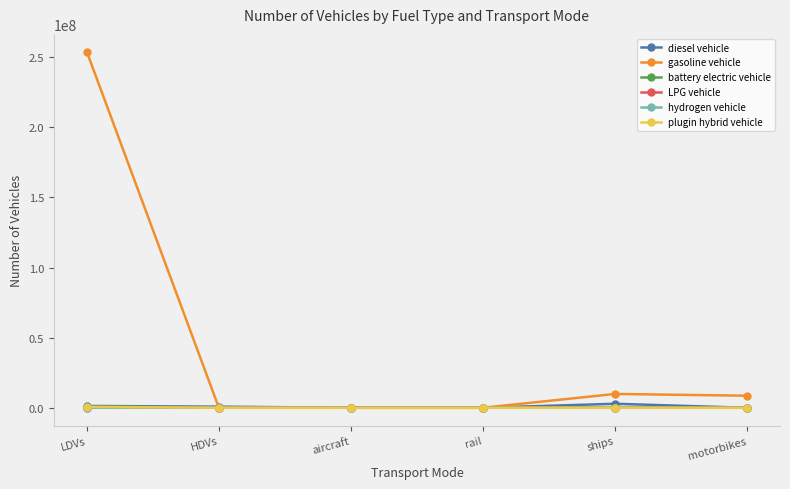

What is the label of the 3rd point from the left?

aircraft